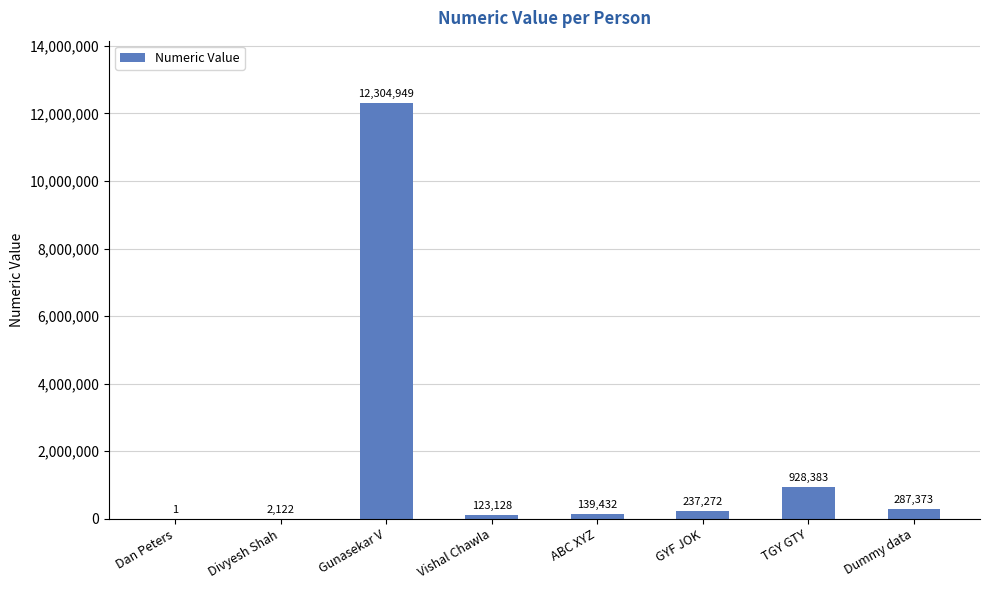

What is the sum of the values at Vishal Chawla and Divyesh Shah?

125250